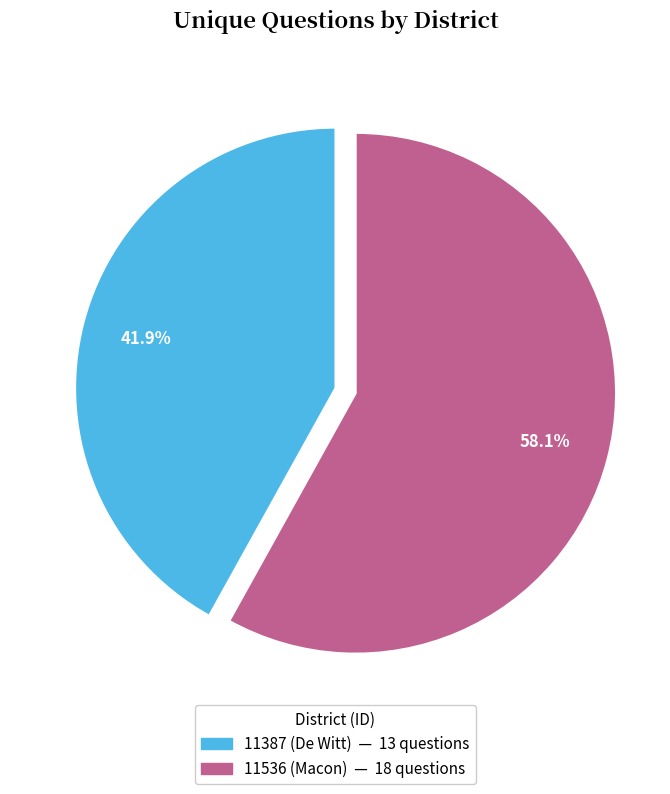

How many slices are in this pie chart?

2